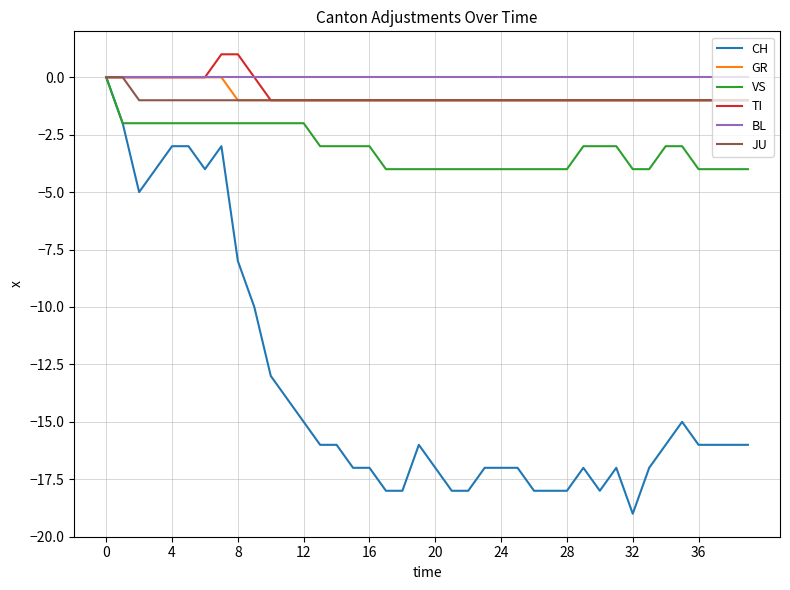

What is the minimum value shown in the chart?

-19